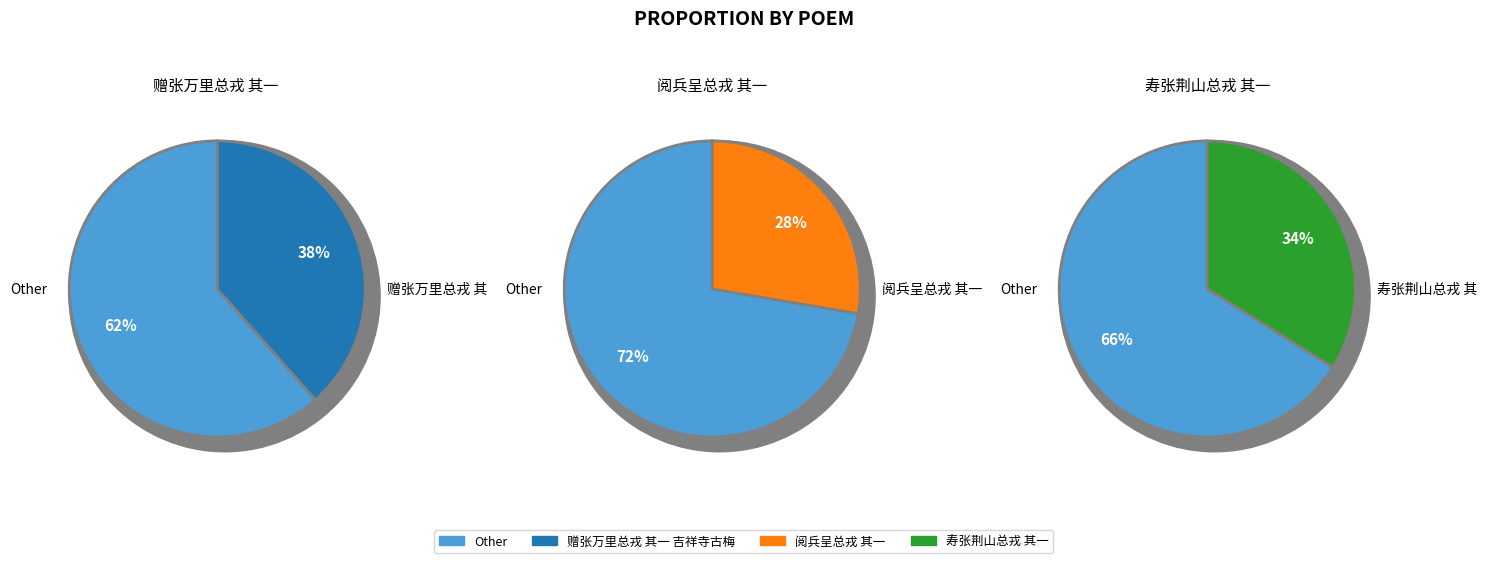

The 阅兵呈总戎 其一 slice represents 41% of the pie. True or false?

False